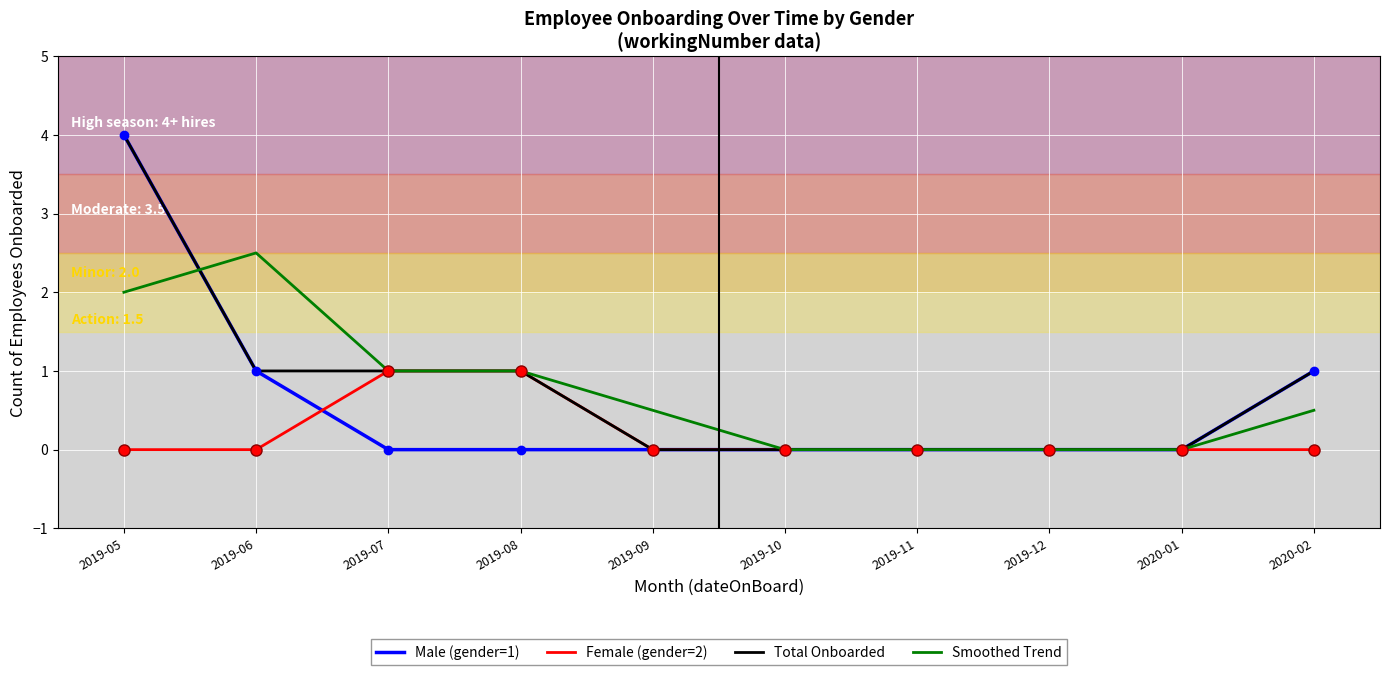

What is the spread (max minus min) of values at 2019-09?

0.5